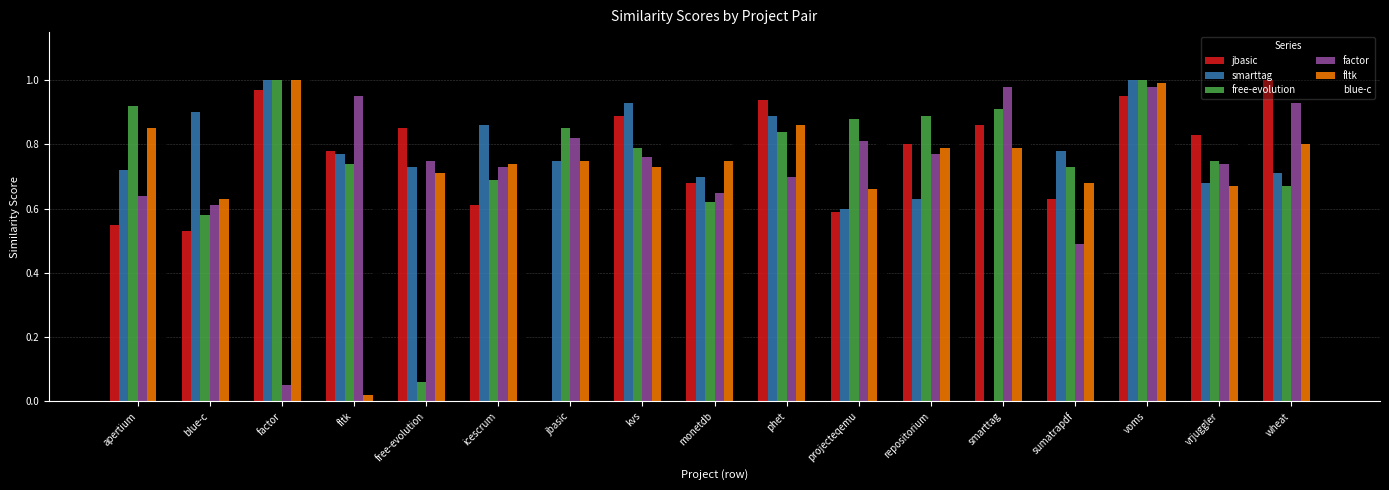

True or false: smarttag has a value of 0.3 at repositorium.

False